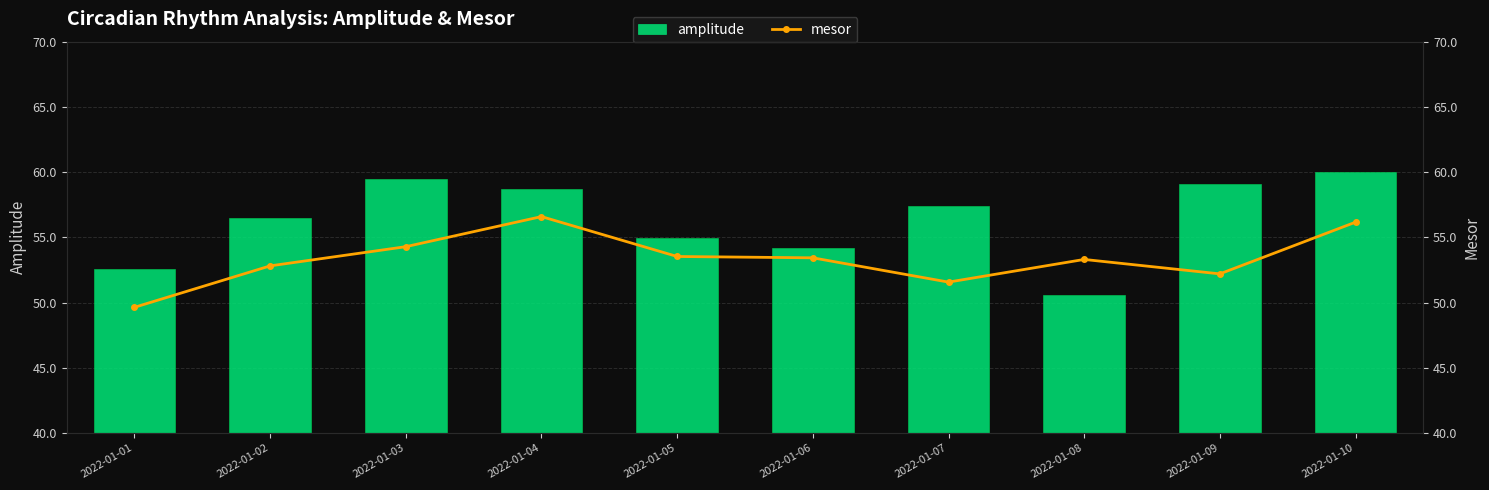

Reading right to left, extract all data points from this chart.

amplitude: 60.0	59.1	50.6	57.4	54.2	54.9	58.7	59.5	56.5	52.5
mesor: 56.2	52.2	53.3	51.6	53.4	53.5	56.6	54.3	52.8	49.6